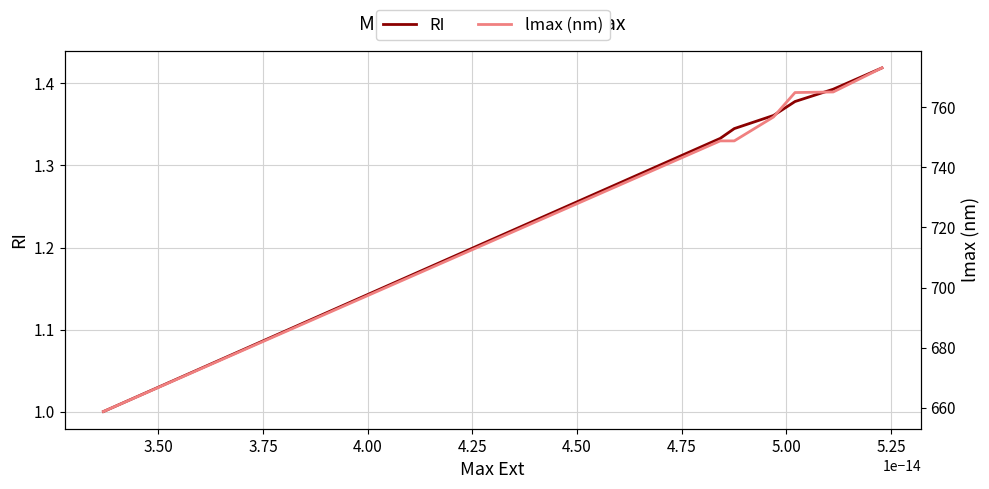

What is the maximum value for lmax (nm)?

773.0